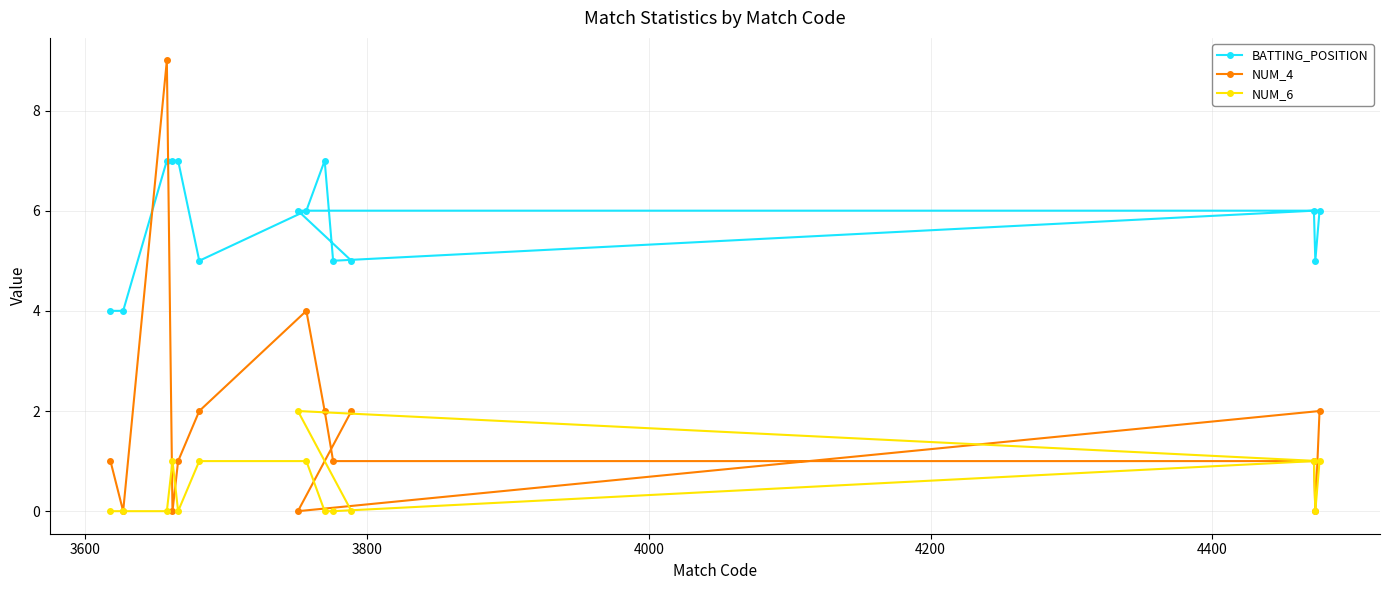

Reading left to right, what are all the values shown in this chart?

BATTING_POSITION: 4	4	7	7	7	5	6	6	7	5	5	6	5	6
NUM_4: 1	0	9	0	1	2	0	4	2	1	2	1	0	2
NUM_6: 0	0	0	1	0	1	2	1	0	0	0	1	0	1